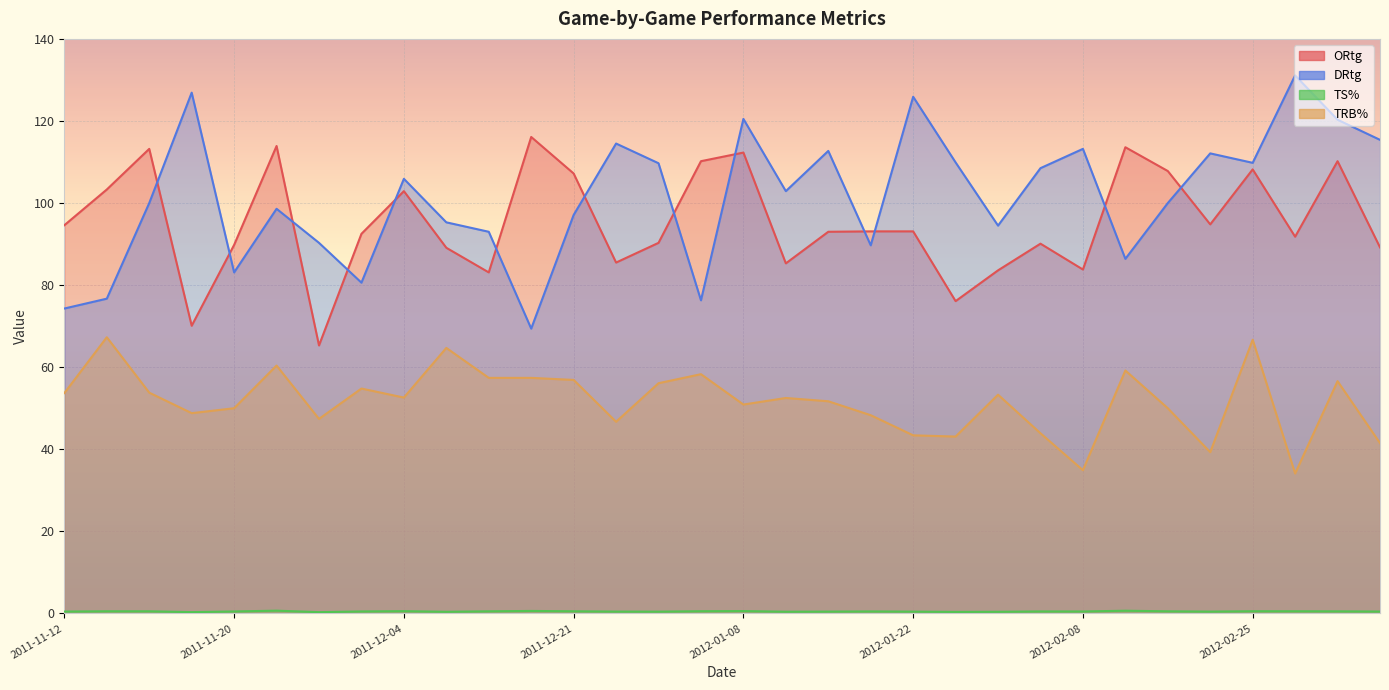

True or false: TS% and ORtg intersect in this chart.

False